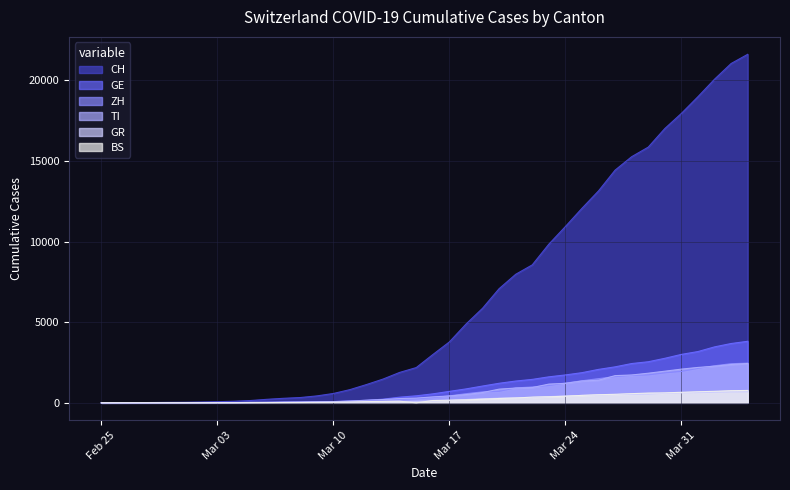

At which category is the sum across all series the highest?

2020-04-04